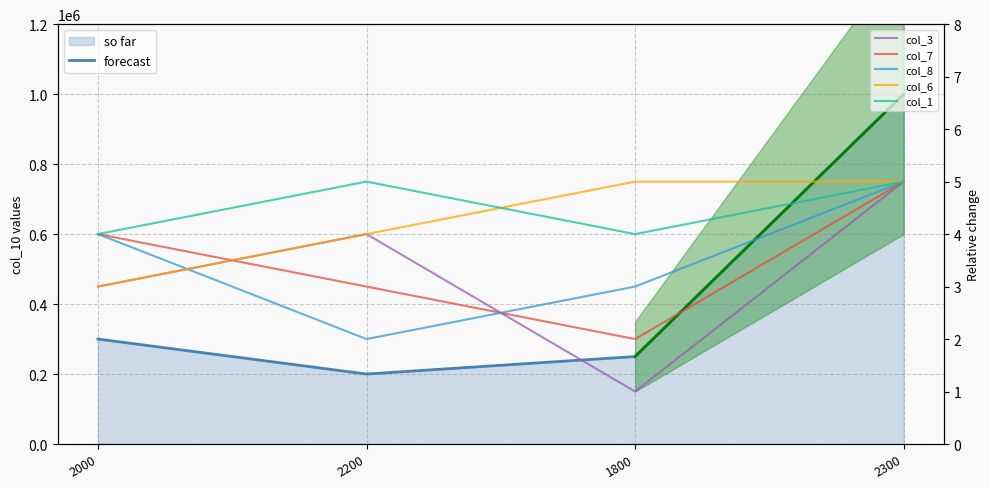

Rank the series at 2300 from highest to lowest value.

col_10, col_3, col_7, col_8, col_6, col_1